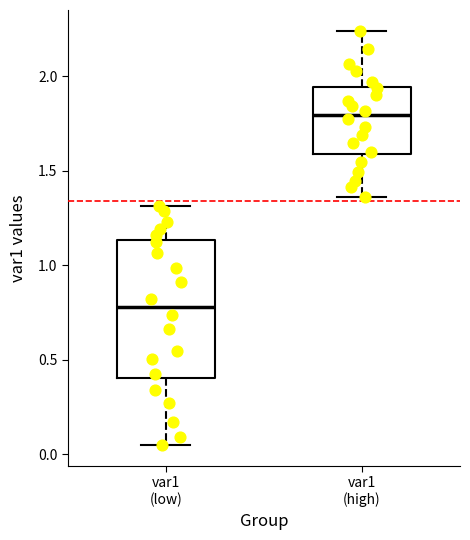

Which box's median line is the lowest?

var1 (low)